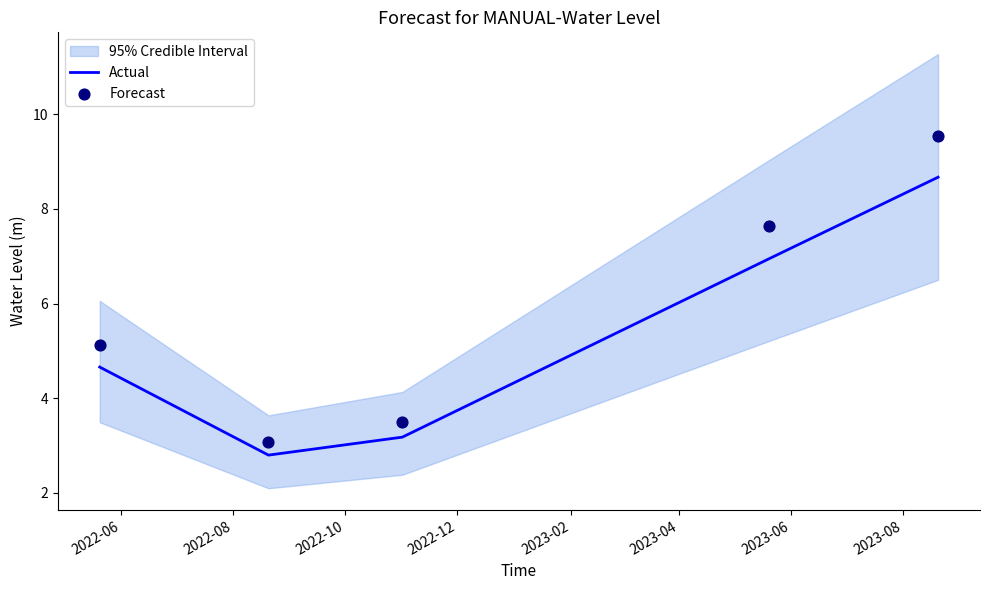

Which series has the largest Y range (max minus min)?

Forecast